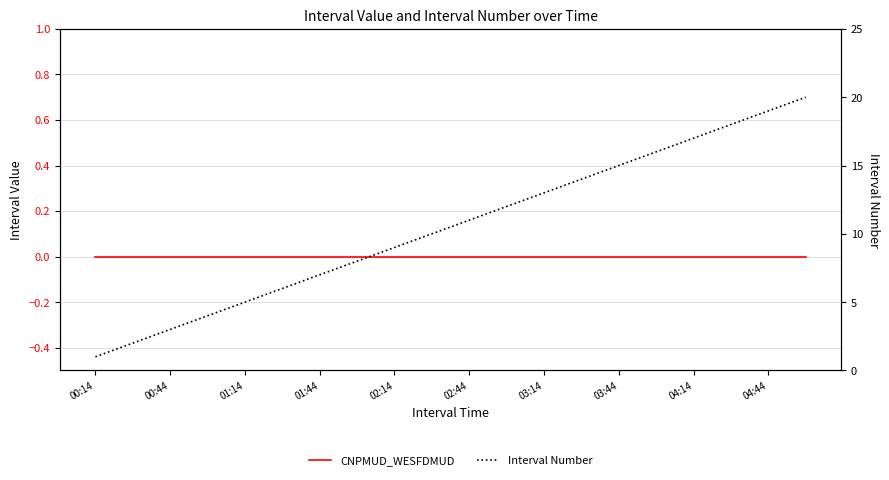

Is the value of CNPMUD_WESFDMUD at 04:44 greater than the value of Interval Number at 00:44?

No